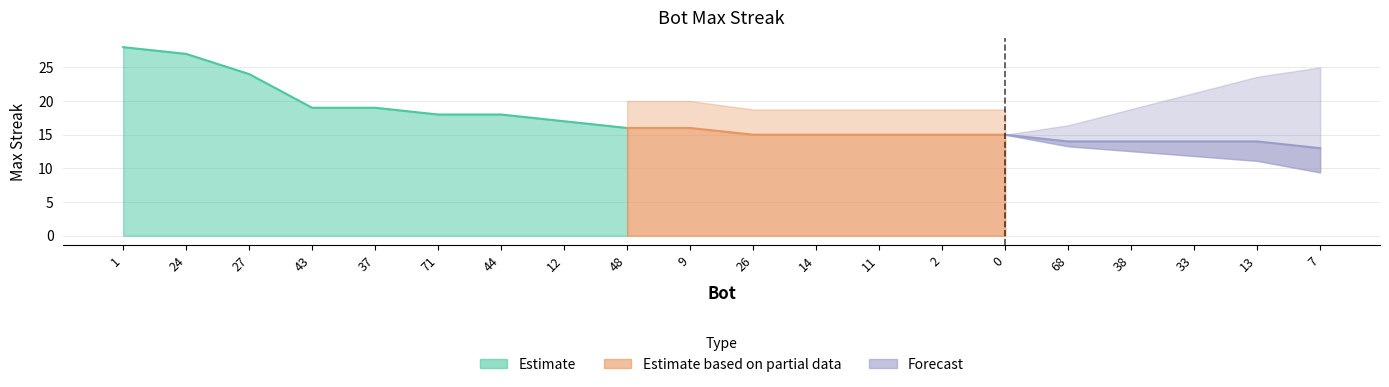

What is the minimum value shown in the chart?

13